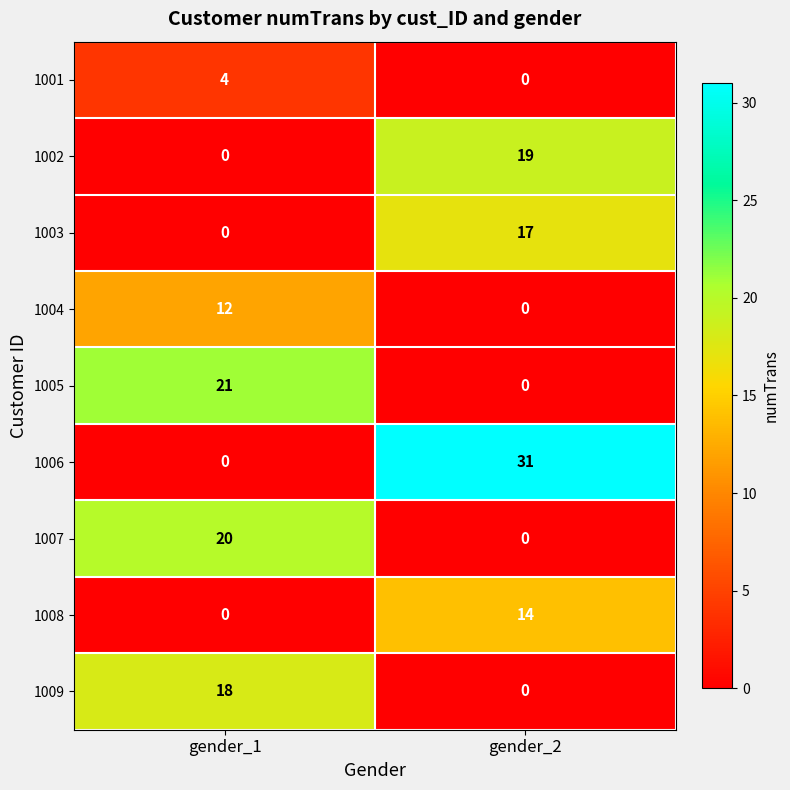

Is it true that 1009 equals 18 at gender_1?

True